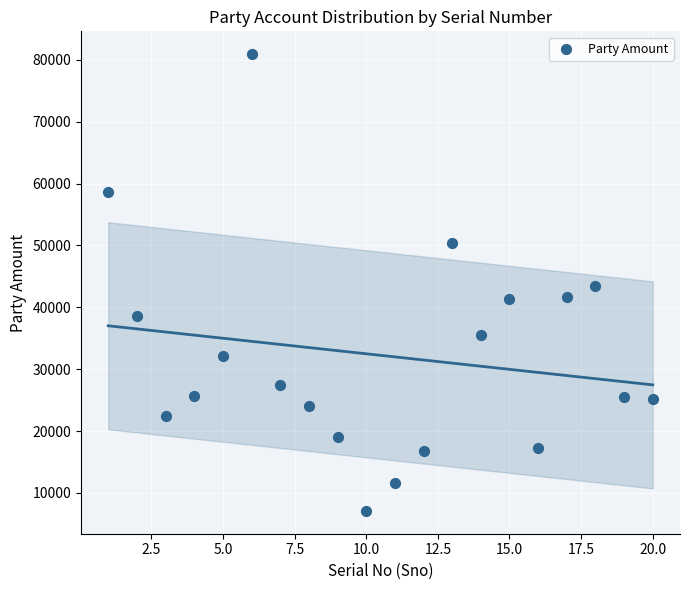

What is the range of Y values (max minus min)?

73820